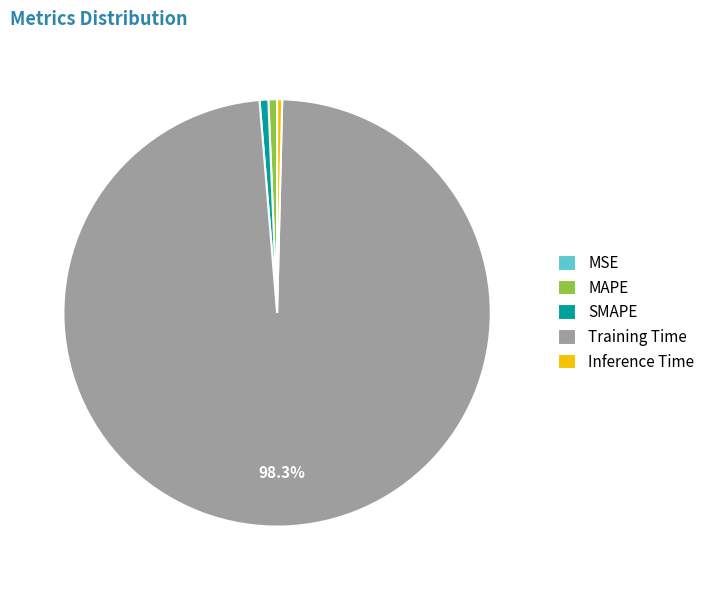

What is the largest slice in the pie chart?

Training Time